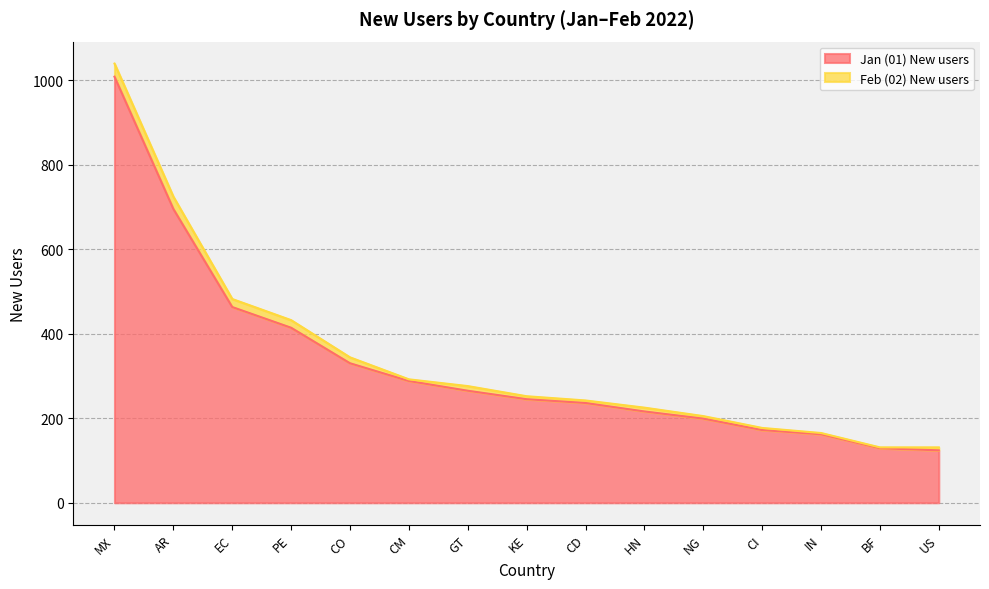

Is it true that Jan (01) New users equals 330 at CO?

True